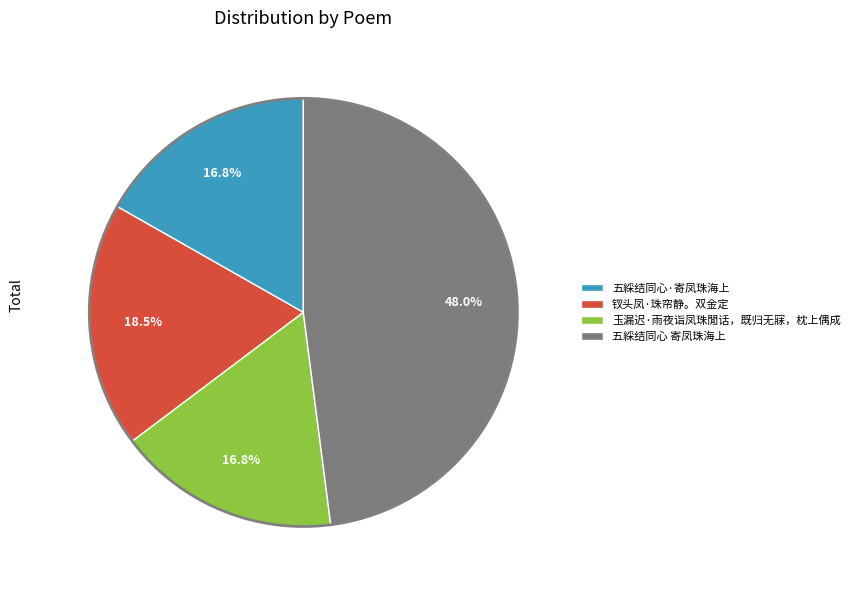

To the nearest percent, what is the average slice percentage?

25%